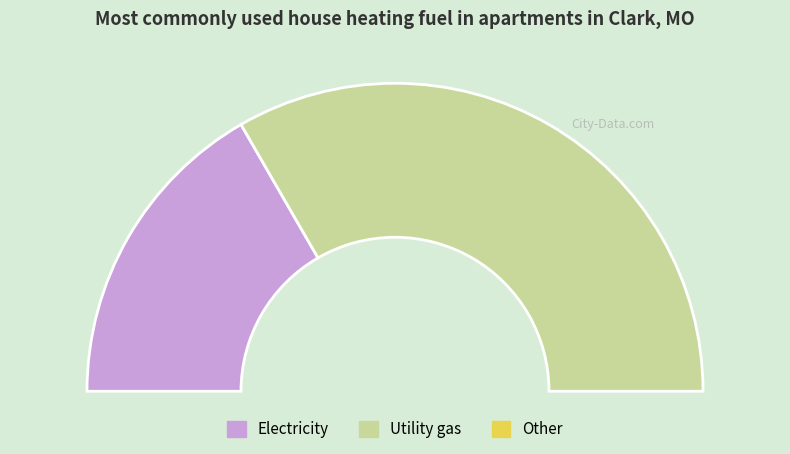

Does 2 account for over 50% of the chart?

Yes